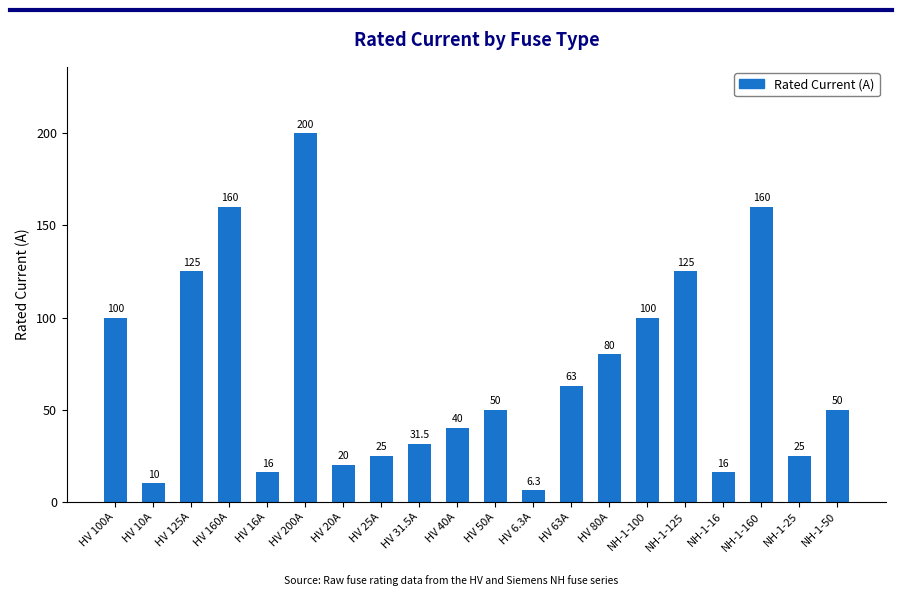

Does the chart contain any negative values?

No